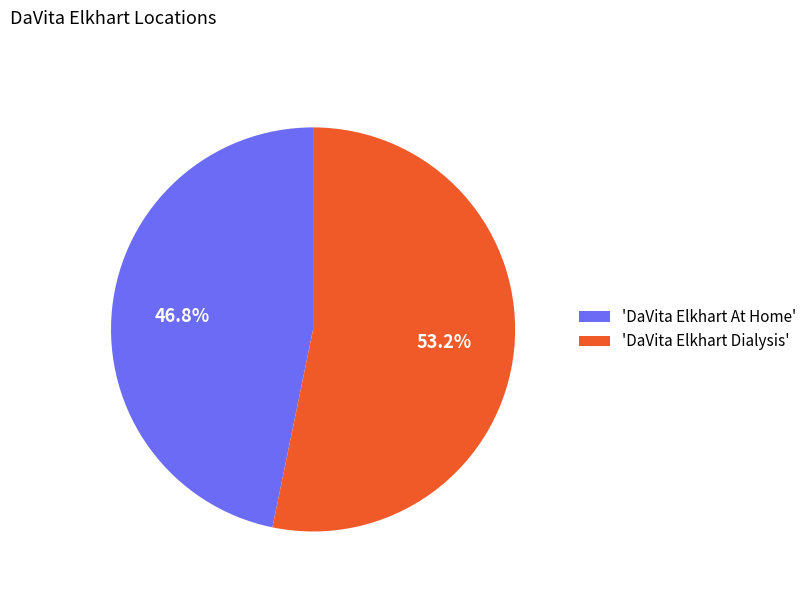

Is there any slice that represents more than half of the pie?

Yes